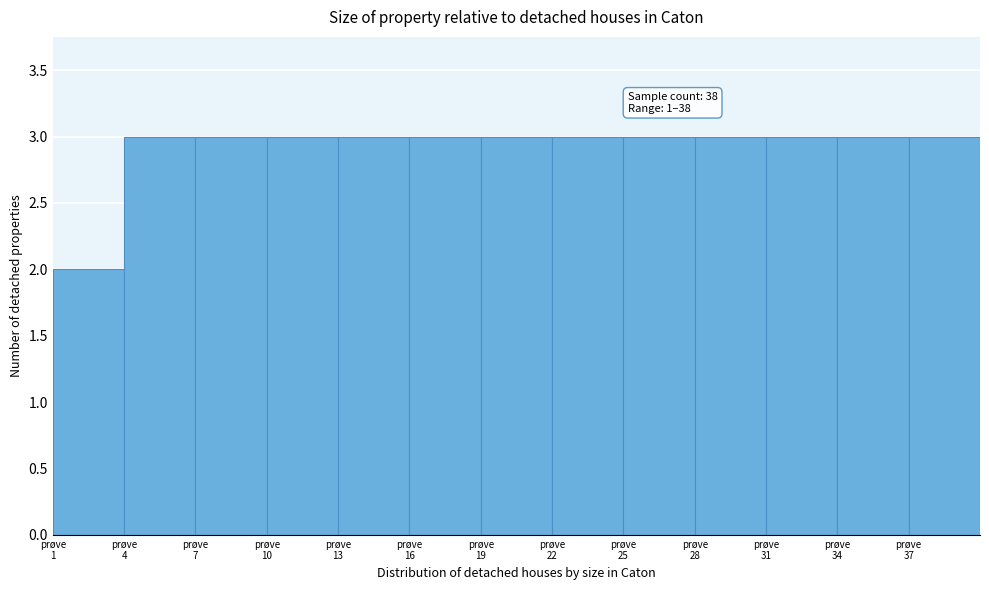

Reading left to right, list all the values displayed in this chart.

2	3	3	3	3	3	3	3	3	3	3	3	3